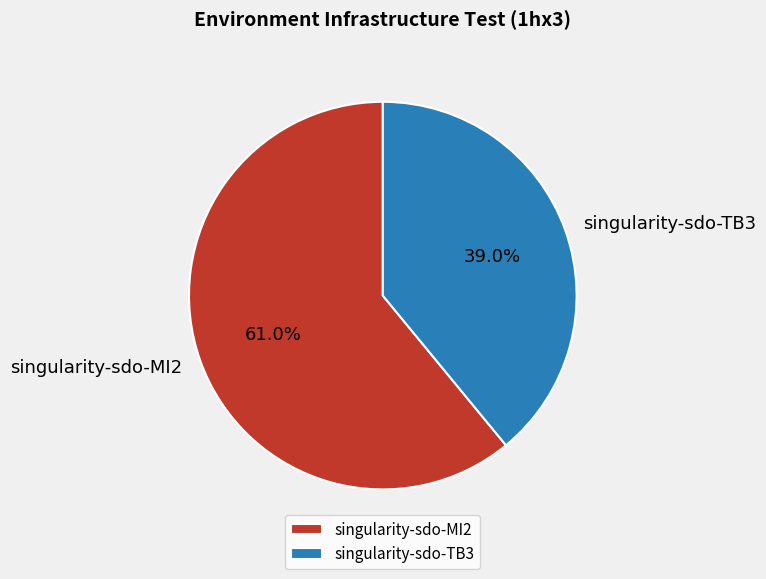

Rank the categories by value from highest to lowest.

singularity-sdo-MI2, singularity-sdo-TB3